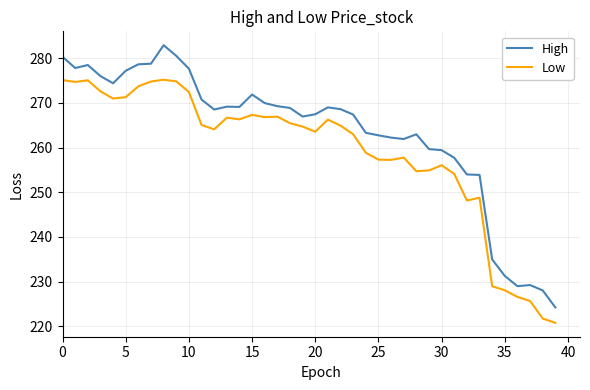

Which series has the largest total across all categories?

High